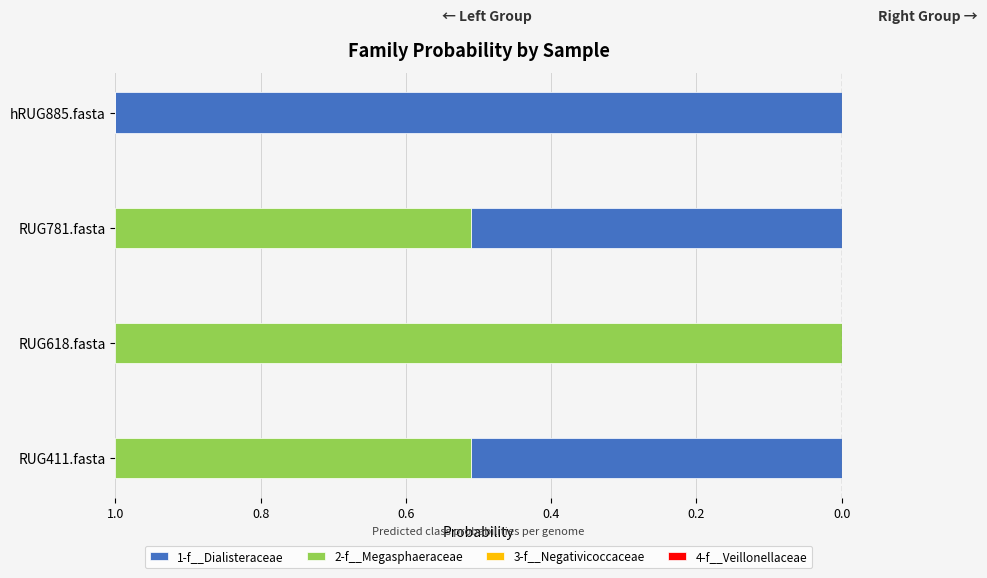

Between 1.0 and 0.4, which series saw the biggest shift?

1-f__Dialisteraceae